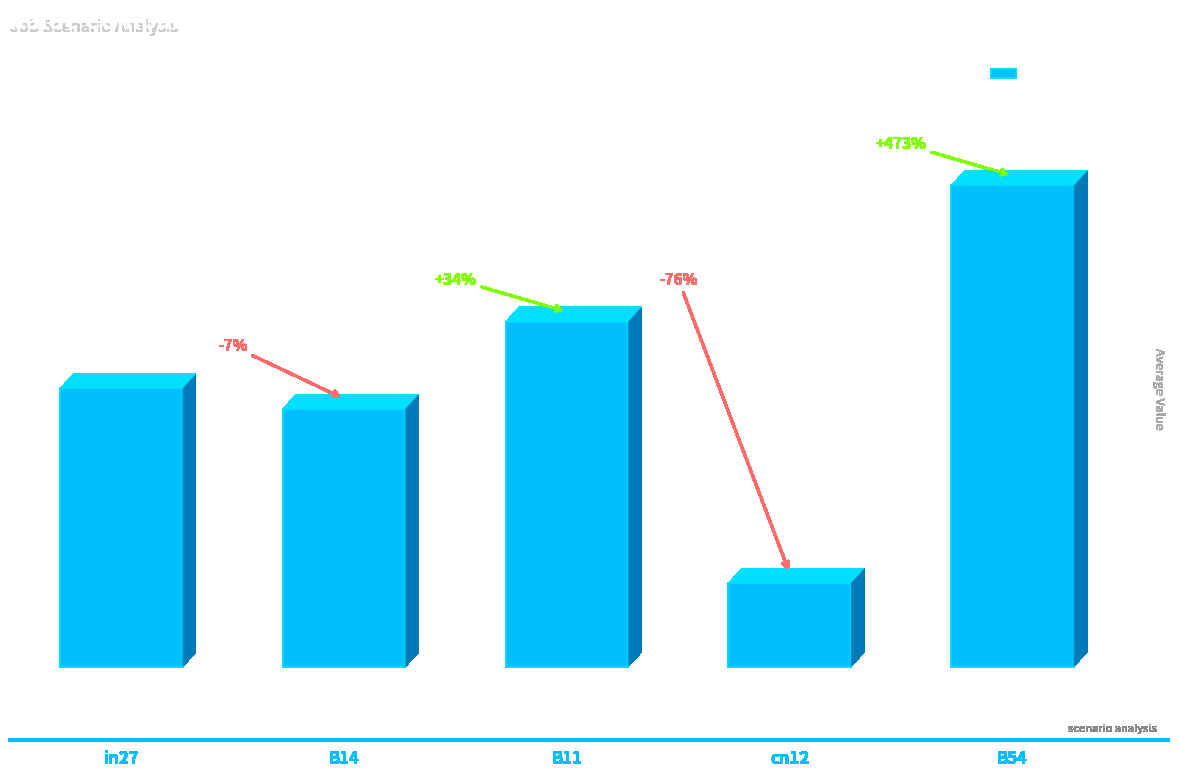

What is the average value?

0.6